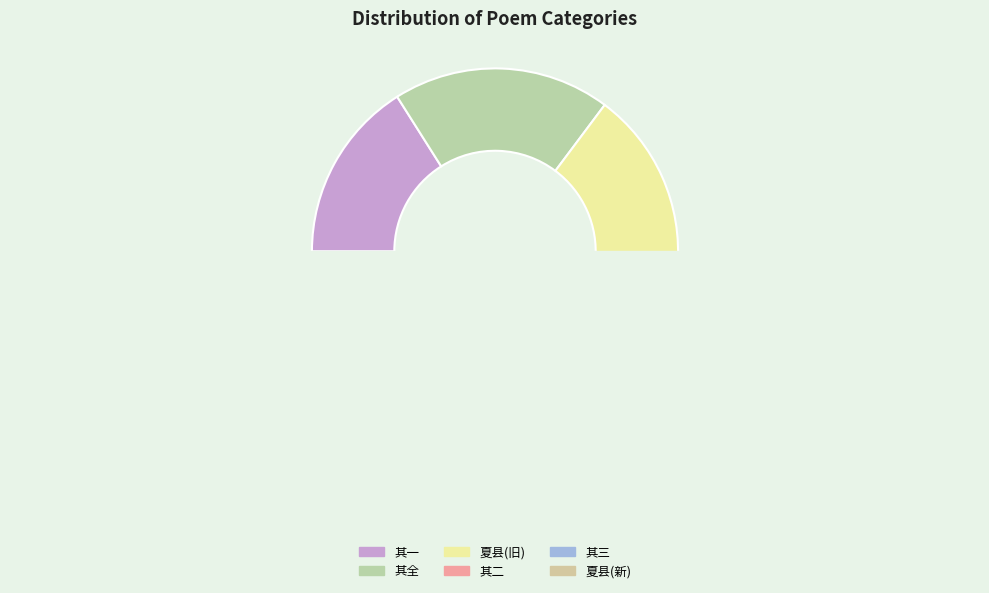

Is there a majority slice in this chart?

No